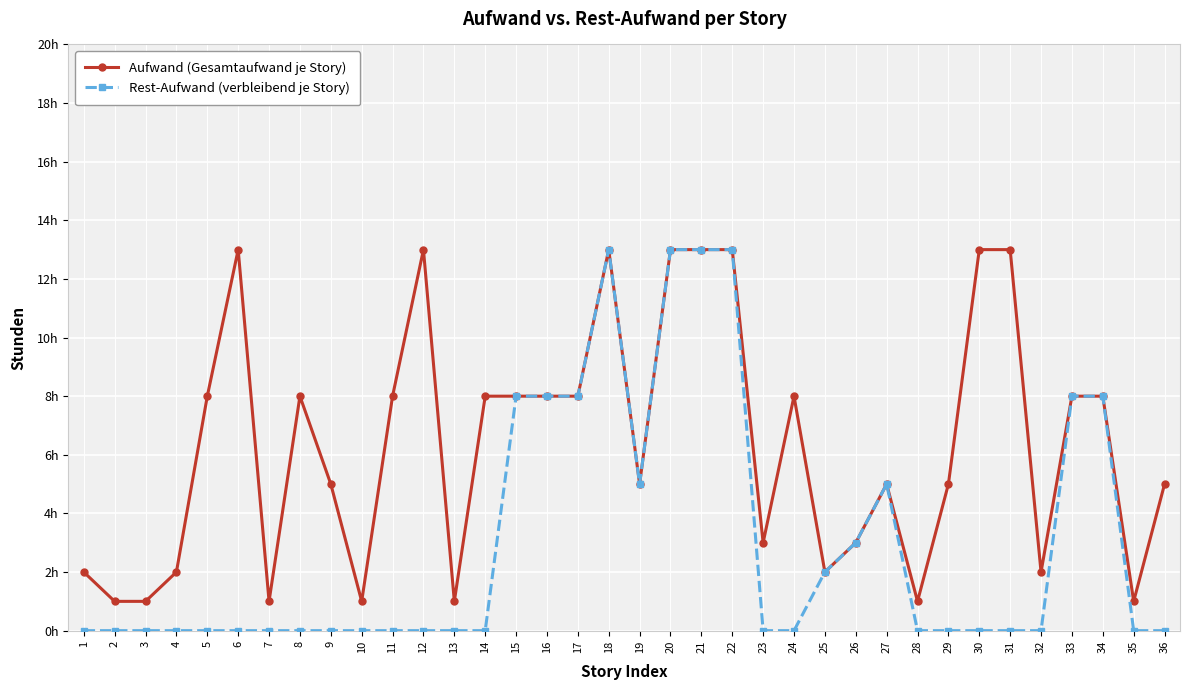

What is the value of the Rest-Aufwand (verbleibend je Story) point at the 22nd from the left?

13